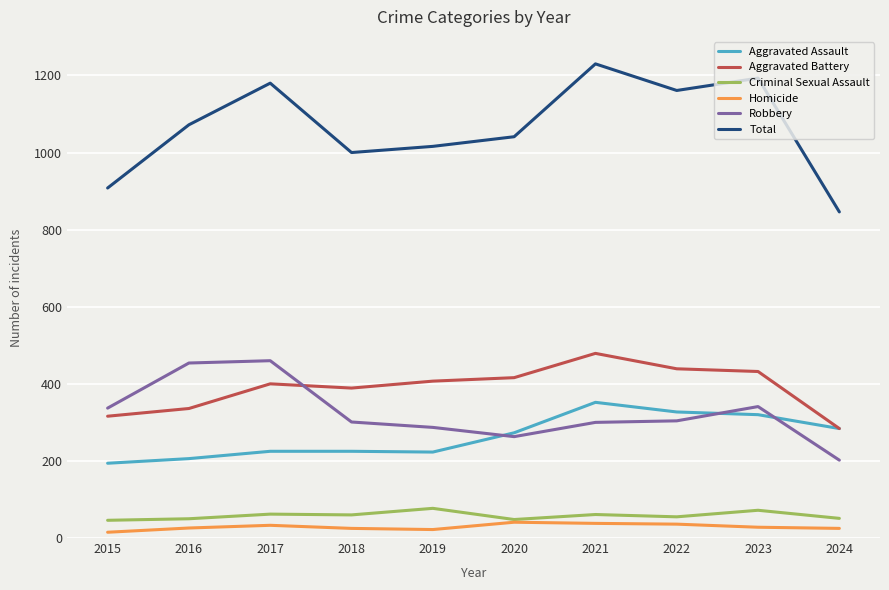

What is the approximate value of Aggravated Battery at 2017?

400